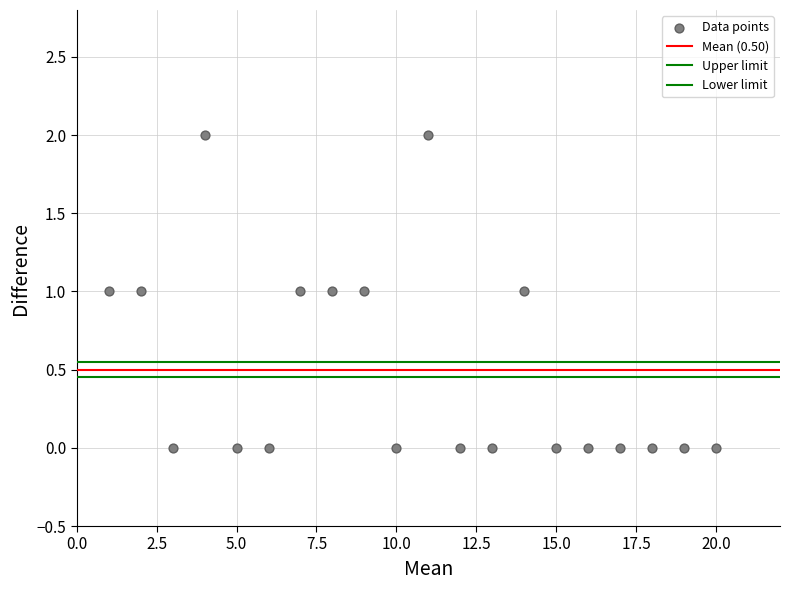

Count the number of points in this scatter plot.

20